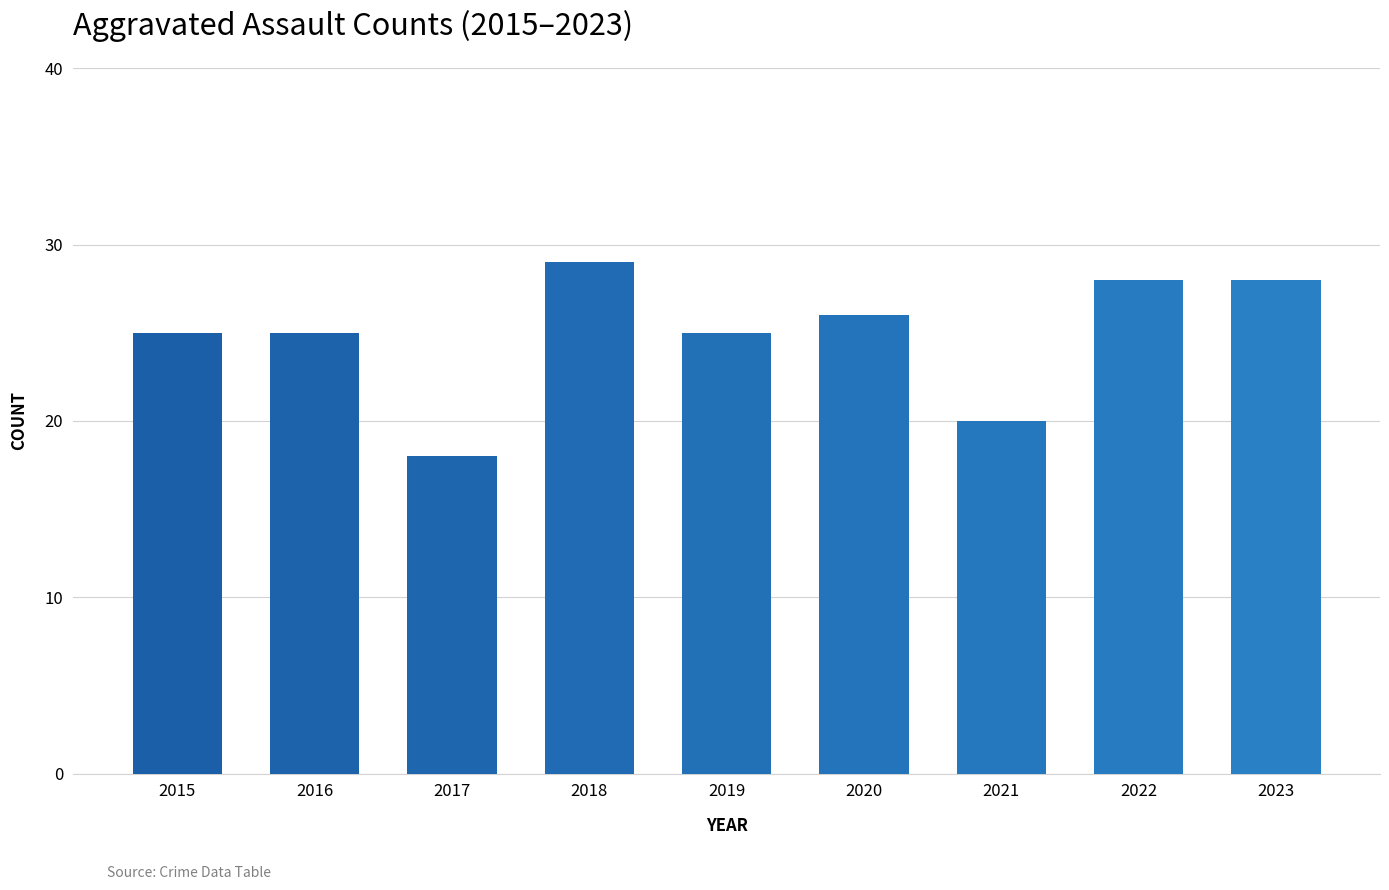

Reading left to right, what are all the values shown in this chart?

2015=25	2016=25	2017=18	2018=29	2019=25	2020=26	2021=20	2022=28	2023=28